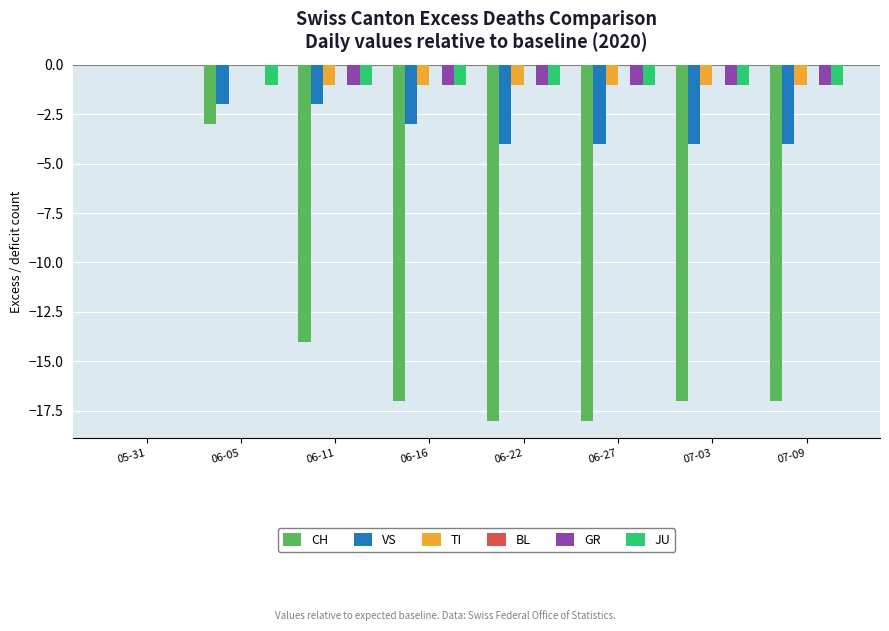

Is the value of TI at 06-16 greater than the value of VS at 06-05?

Yes